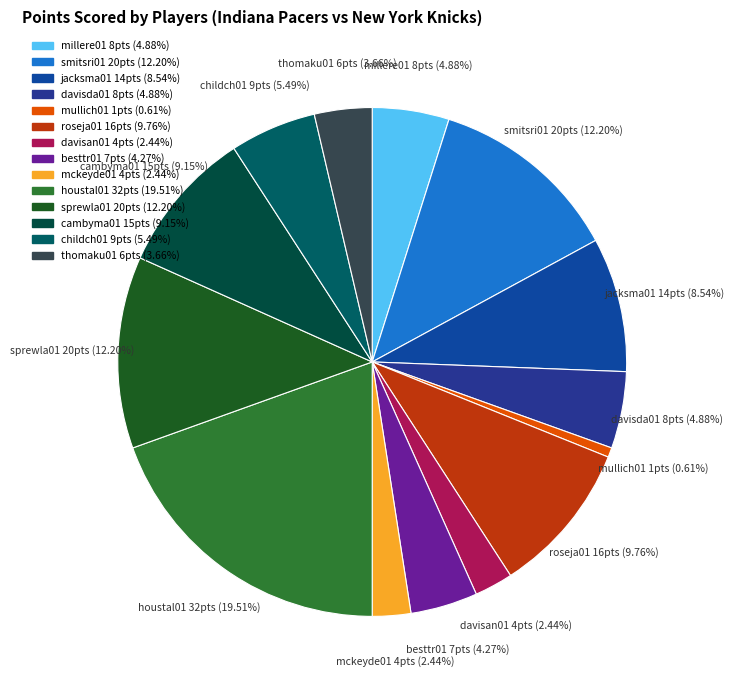

What percentage is NOT represented by mckeyde01?

97.6%